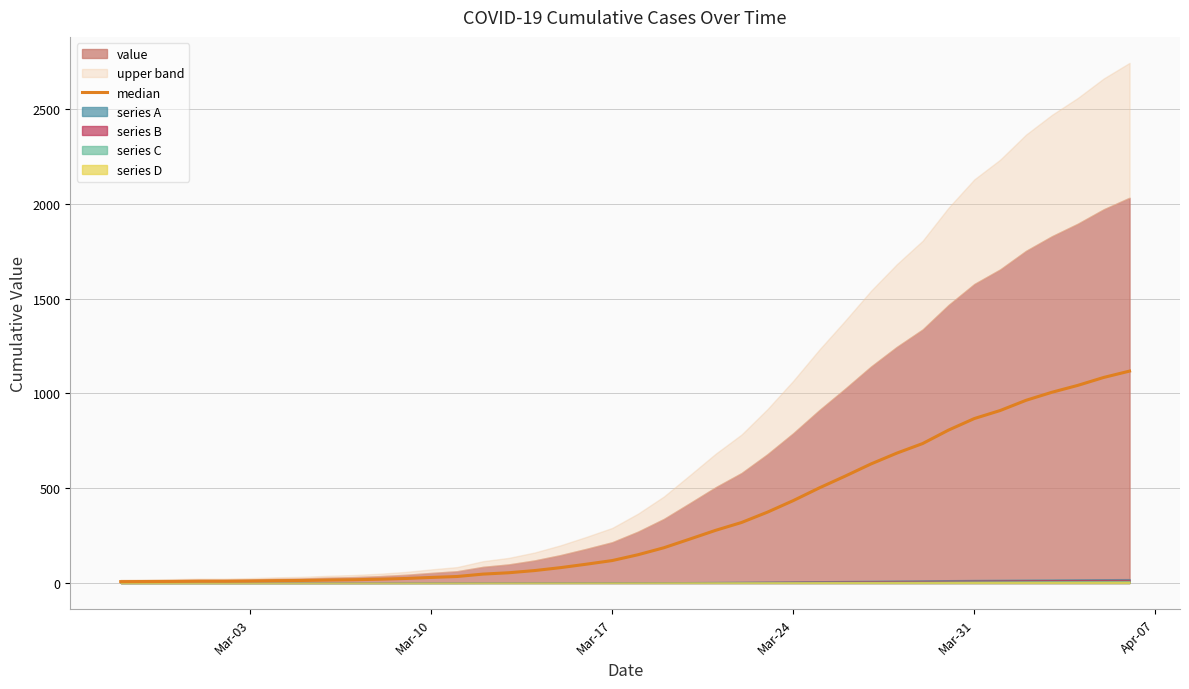

How many values are below 149?

20